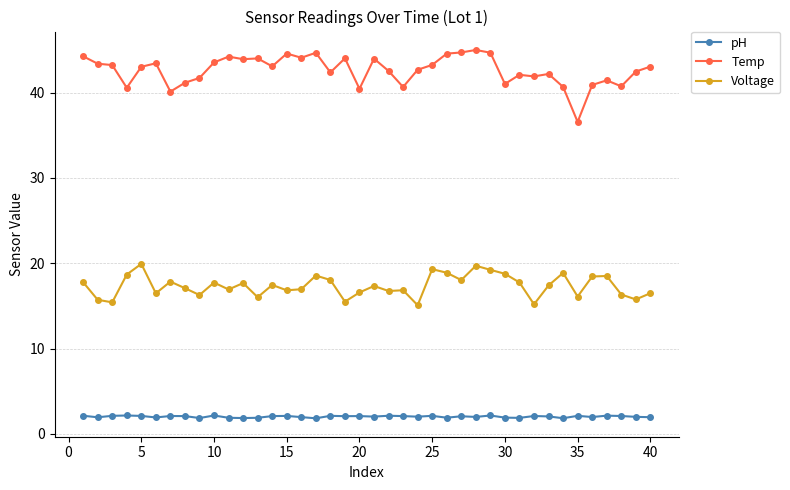

True or false: pH has more than 1 interior local peaks.

True